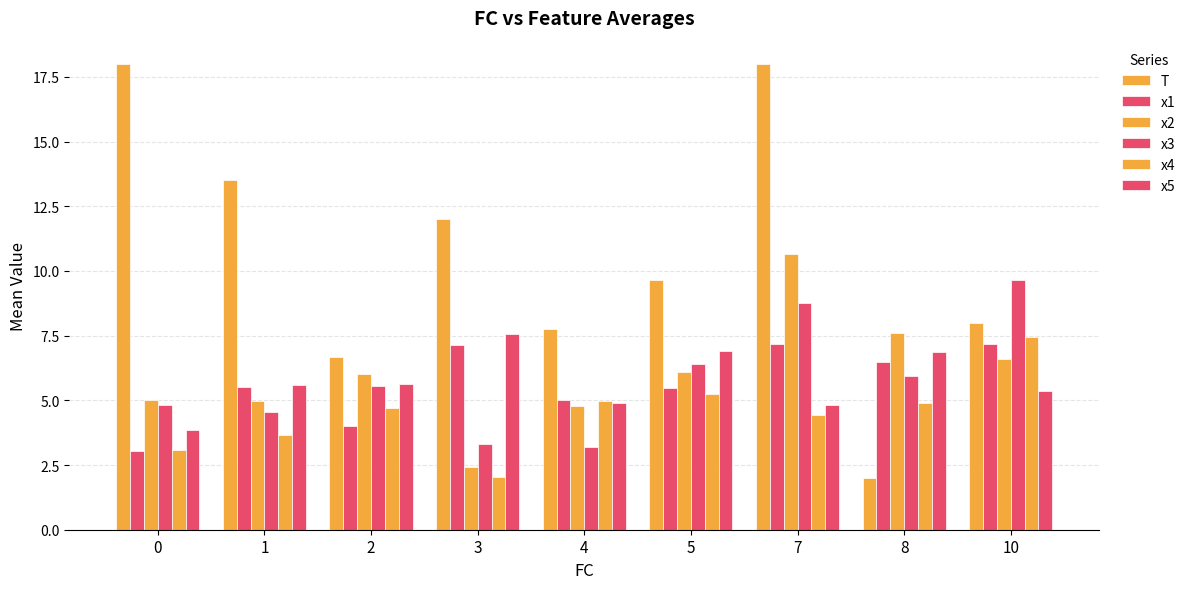

What is the difference between the second highest and minimum values in the x1 series?

4.1